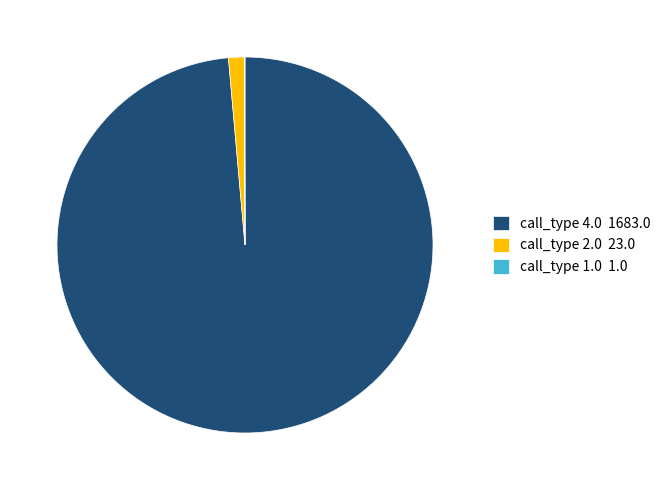

Is there any slice that represents more than half of the pie?

Yes